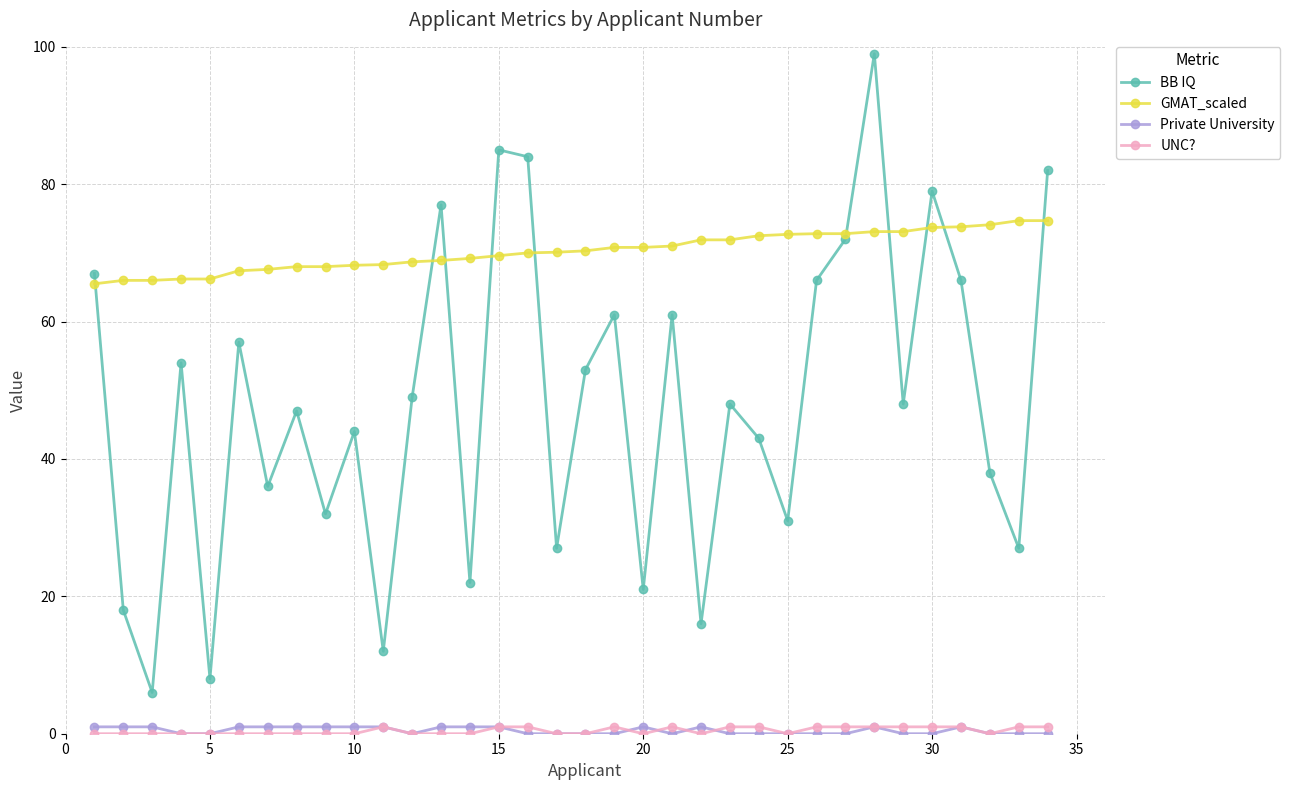

What is the minimum value for GMAT_scaled?

65.5